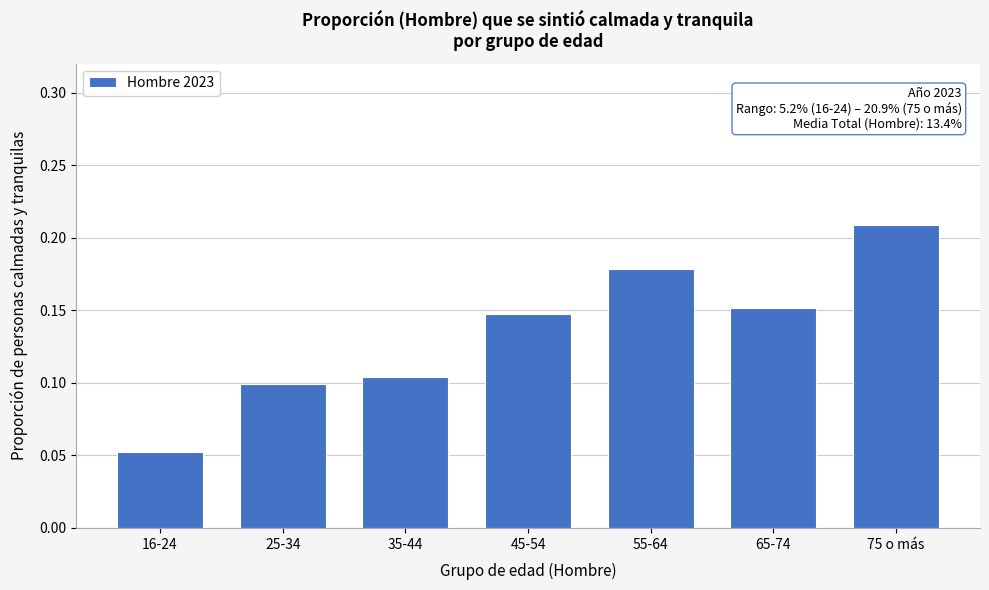

What is the sum of all values?

0.9